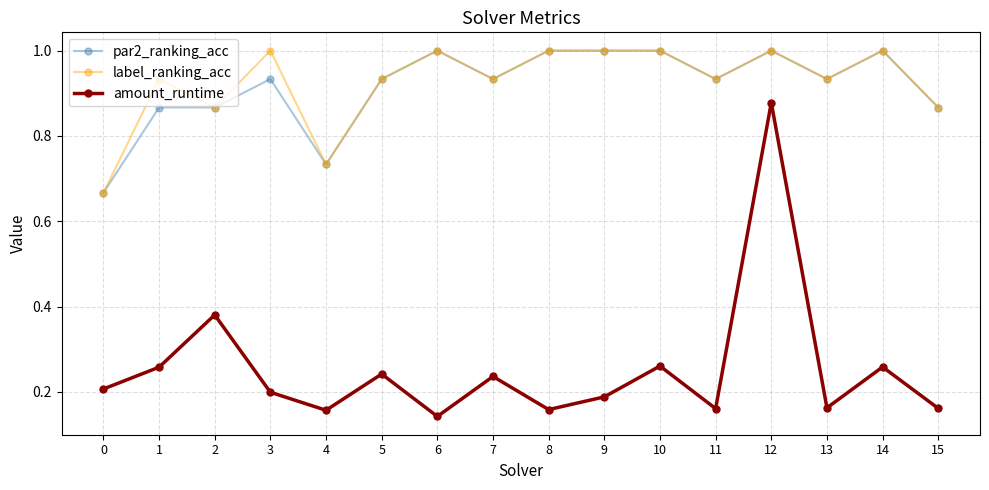

What is the difference between the highest and lowest values at 4?

0.6